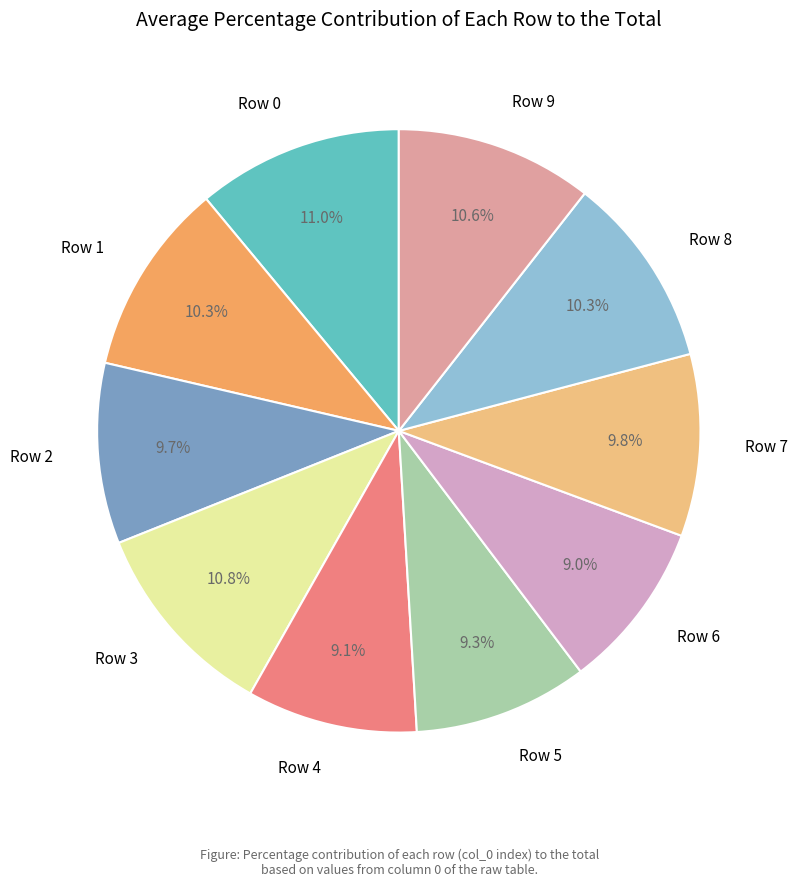

Count the number of slices in the pie.

10